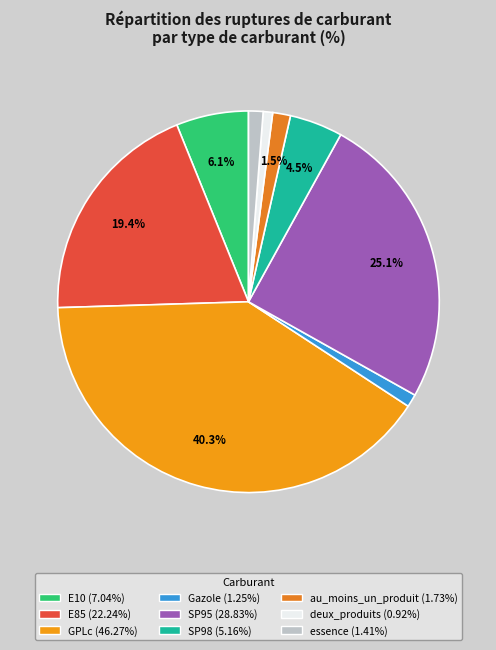

How many segments does this pie chart have?

9